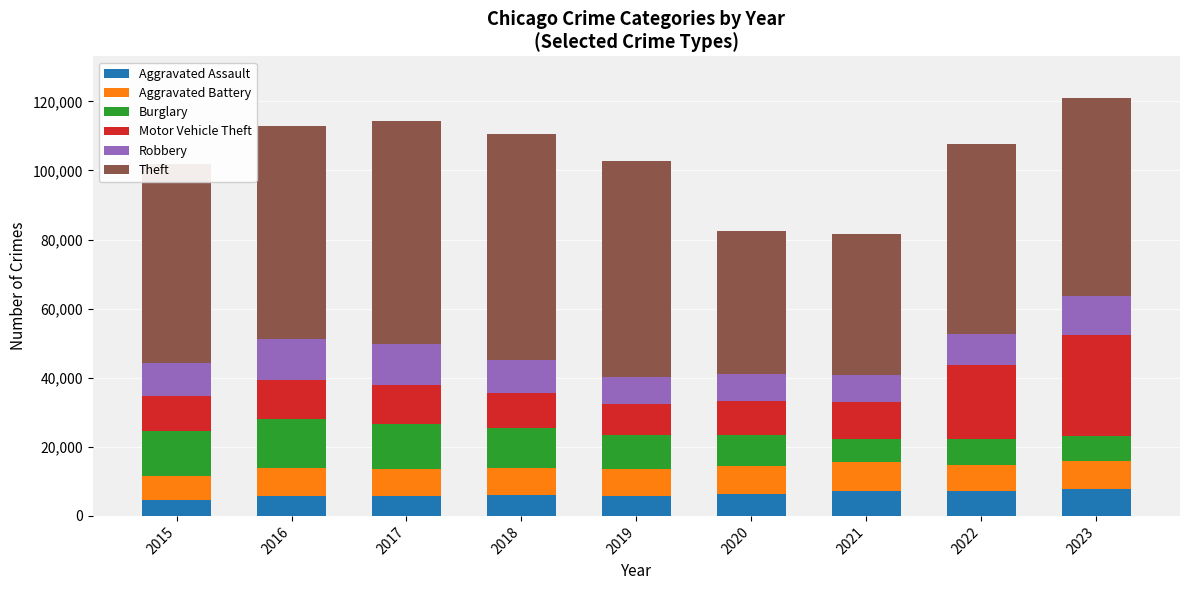

What is the total value across all series at 2020?

82487